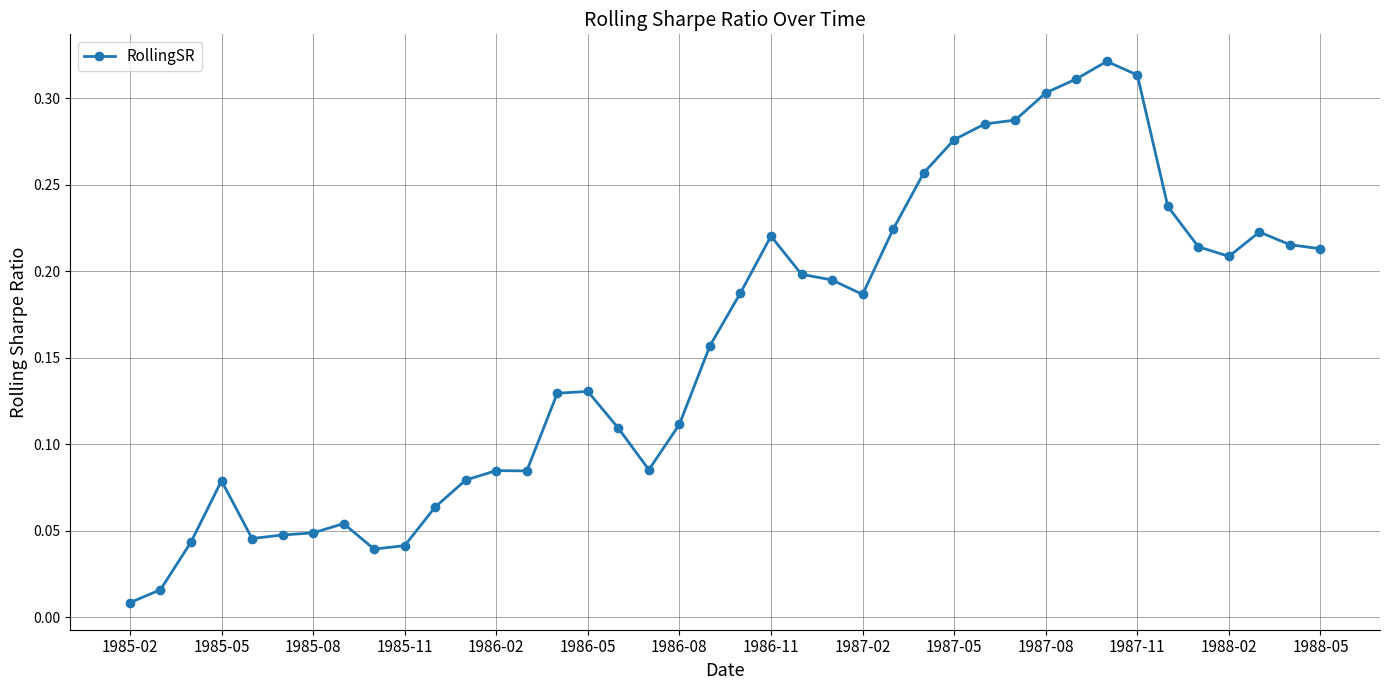

True or false: there are more than 0 points higher than both neighbors.

True